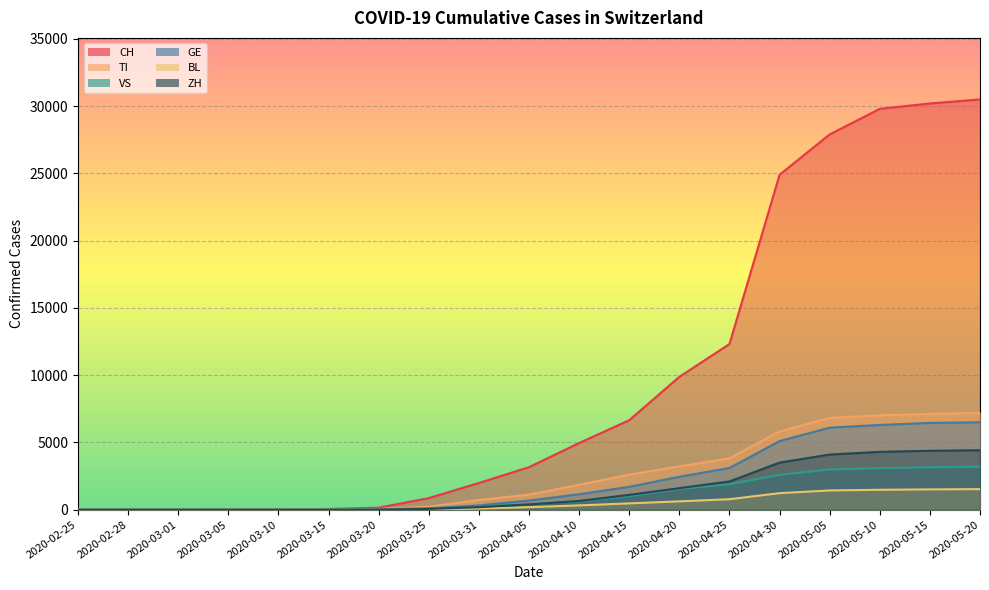

At which category is the sum across all series the highest?

2020-05-20